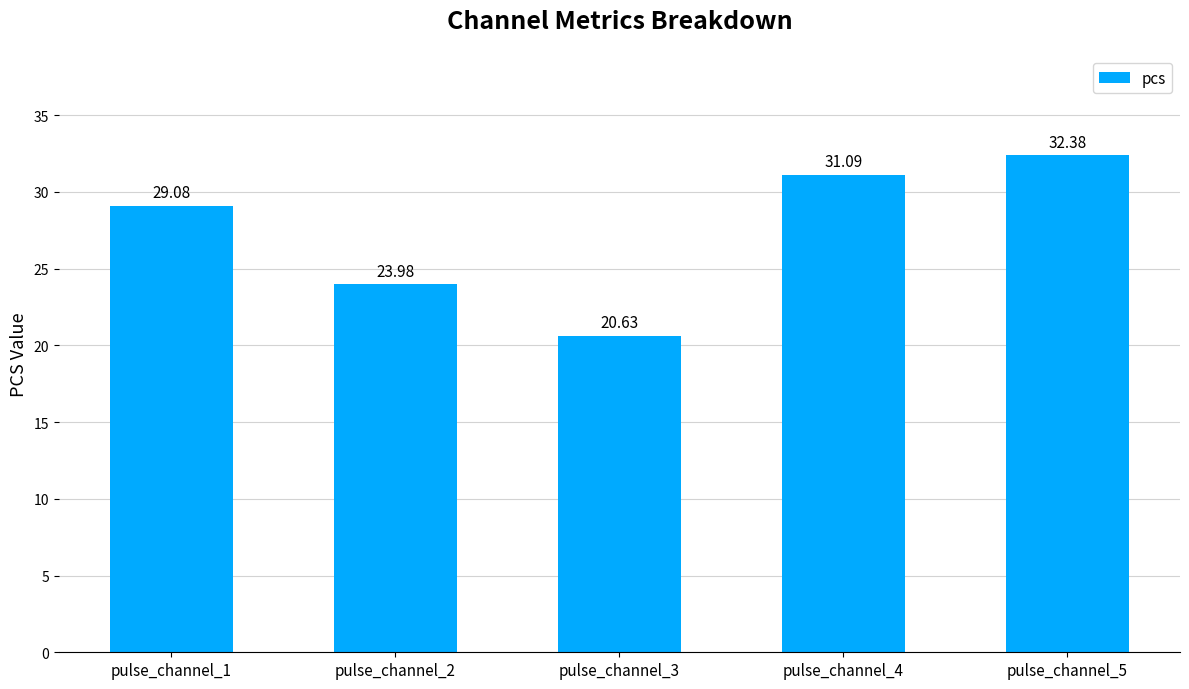

What is the value of the 5th bar from the left?

32.4